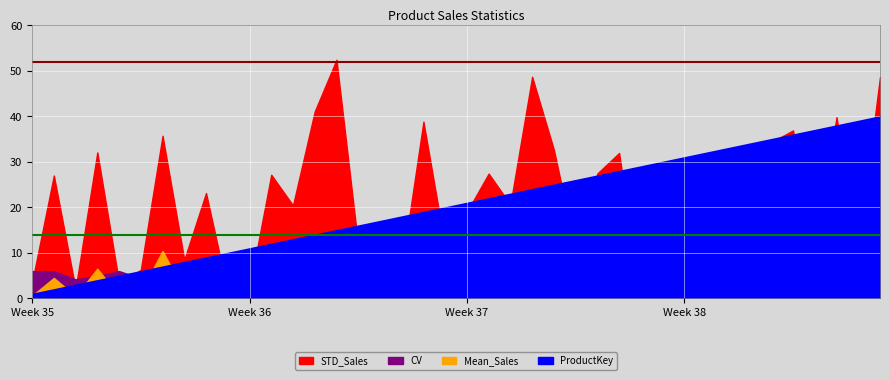

Reading left to right, transcribe all the data shown in this chart.

Mean_Sales: 0.6	4.5	0.5	6.5	0.6	1.4	10.4	1.4	6.3	0.2	0.4	5.8	4.9	11.8	13.6	1.9	0.5	2.0	12.1	1.9	3.2	7.5	4.7	12.6	5.4	3.4	7.3	9.5	0.0	6.0	0.0	1.4	0.0	0.0	10.4	10.1	1.8	14.3	1.9	14.2
STD_Sales: 3.5	27.0	2.1	32.1	3.5	6.3	35.7	8.5	23.2	1.5	2.2	27.2	20.4	41.1	52.4	11.7	3.0	6.7	38.8	11.3	19.0	27.4	20.6	48.7	32.7	10.5	27.5	32.0	0.0	26.5	0.0	5.2	0.0	0.0	34.3	36.9	9.3	39.8	11.2	48.6
CV: 6.0	6.0	4.2	4.9	6.0	4.4	3.4	6.0	3.7	6.0	6.0	4.7	4.2	3.5	3.9	6.0	6.0	3.4	3.2	6.0	6.0	3.7	4.4	3.9	6.0	3.1	3.7	3.4	0.0	4.4	0.0	3.6	0.0	0.0	3.3	3.7	5.1	2.8	6.0	3.4
ProductKey: 1.0	2.0	3.0	4.0	5.0	6.0	7.0	8.0	9.0	10.0	11.0	12.0	13.0	14.0	15.0	16.0	17.0	18.0	19.0	20.0	21.0	22.0	23.0	24.0	25.0	26.0	27.0	28.0	29.0	30.0	31.0	32.0	33.0	34.0	35.0	36.0	37.0	38.0	39.0	40.0